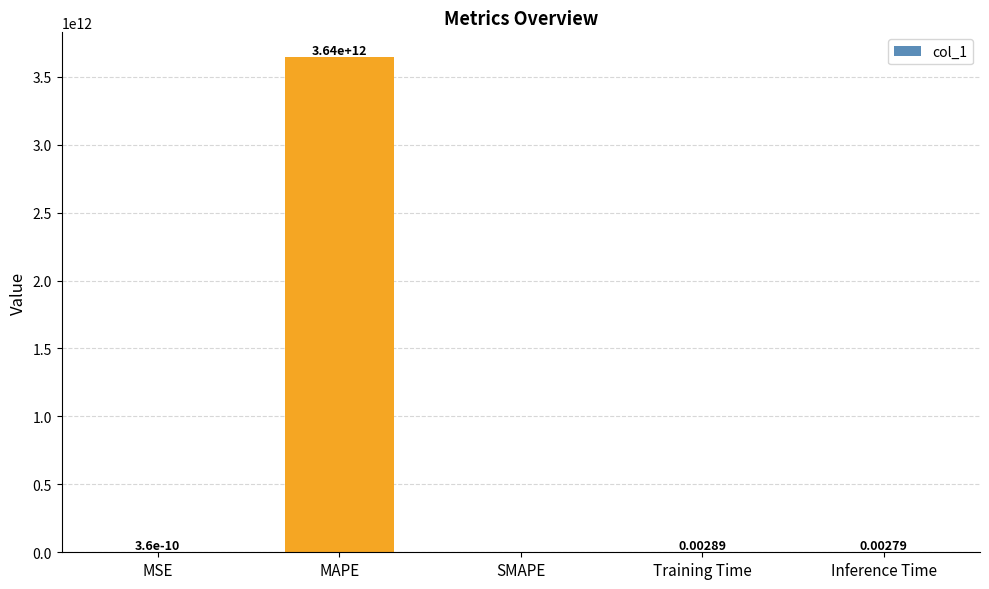

Which category has the highest value across all series?

MAPE